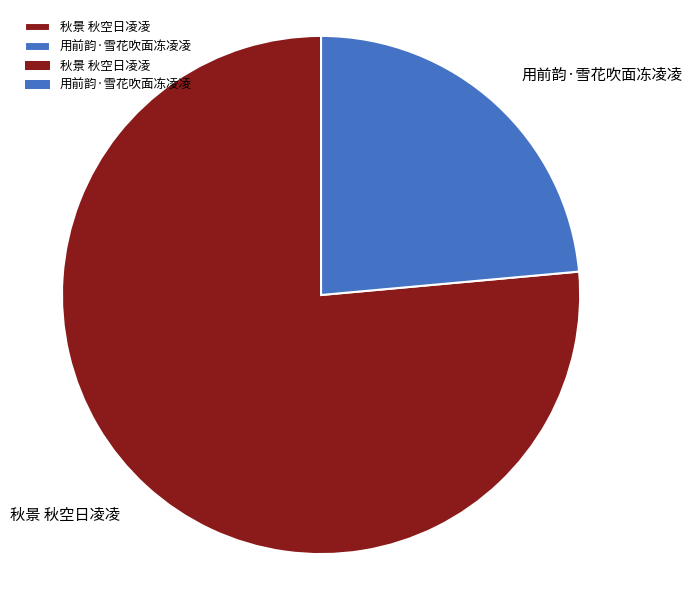

Count the number of slices in the pie.

2